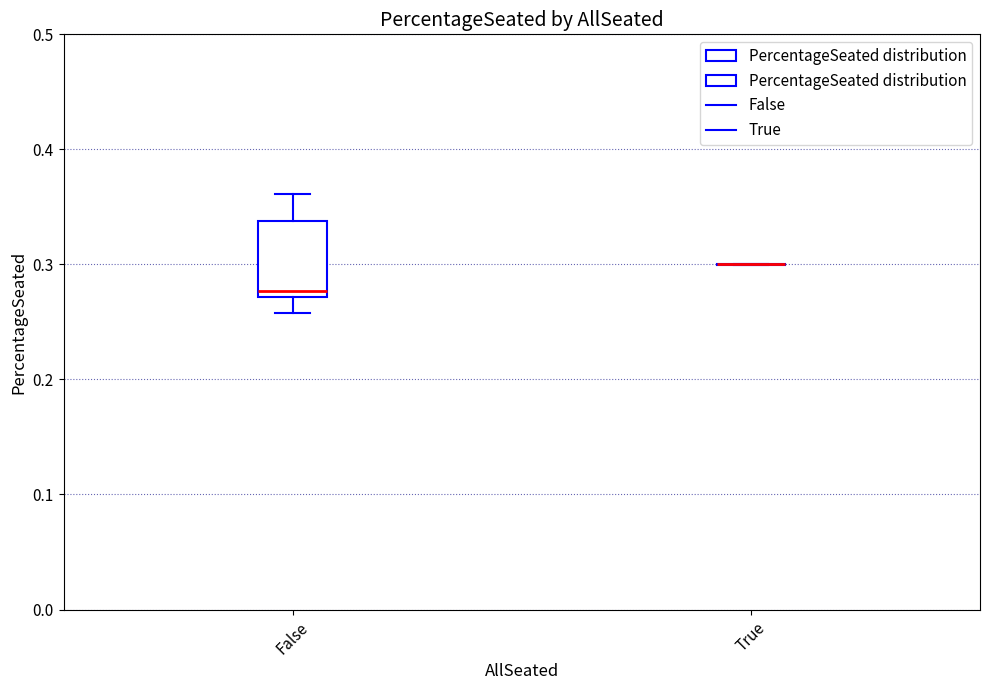

Which box is the tallest, from its lower edge to its upper edge?

False